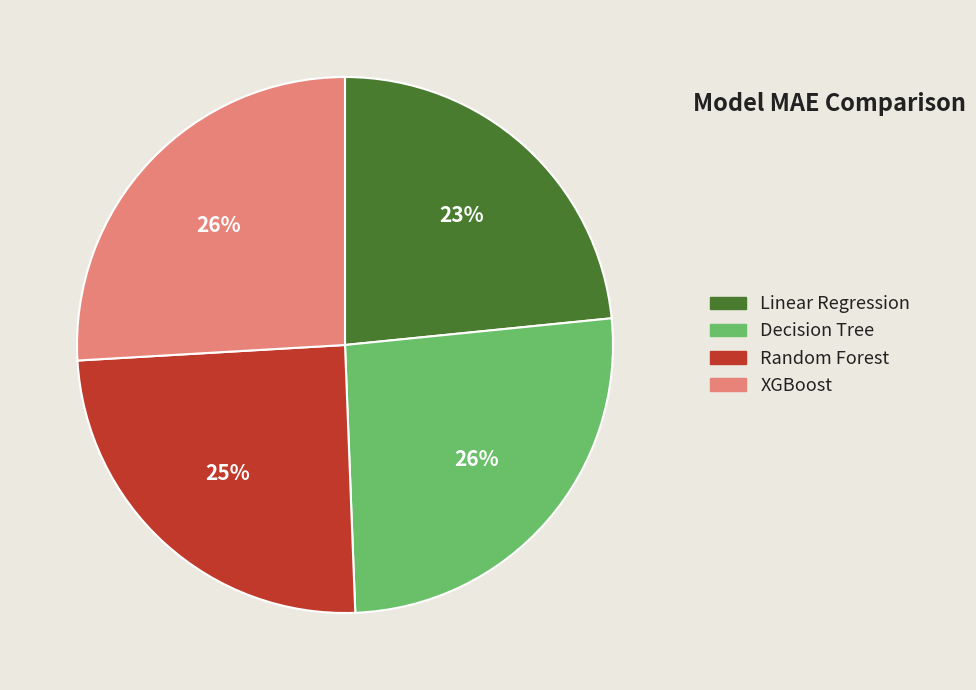

Count the number of slices in the pie.

4